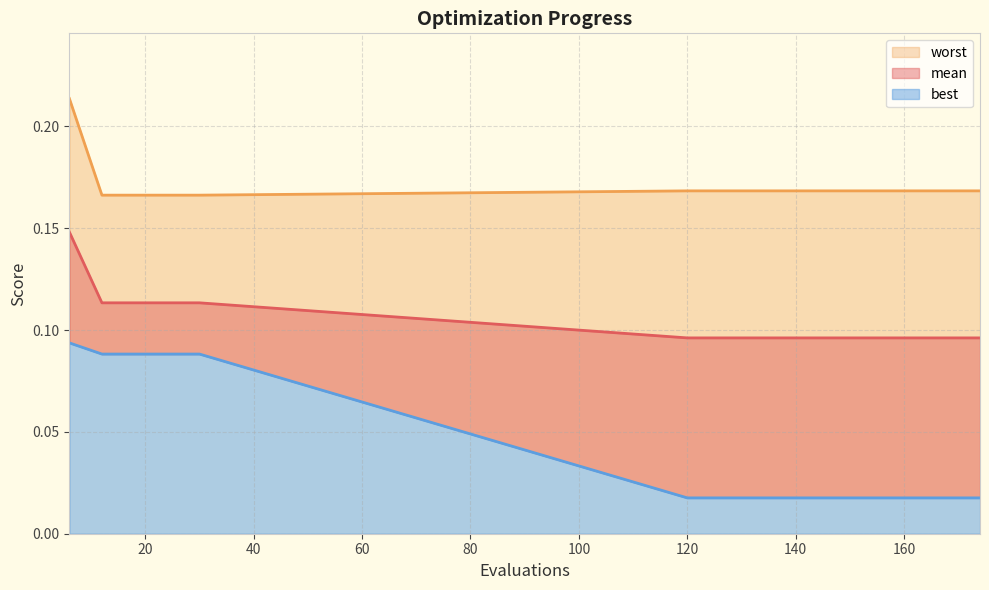

The value of mean at 156 is 0.0. True or false?

False